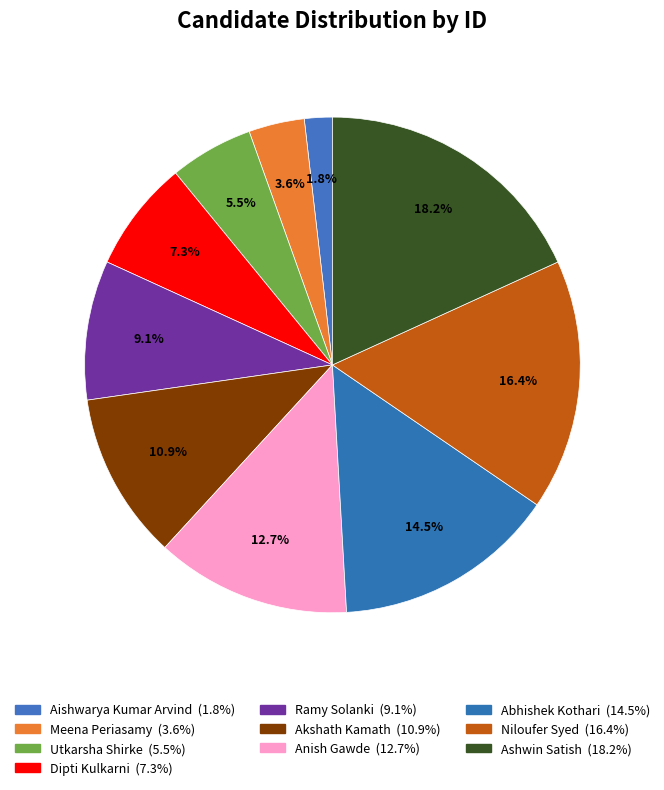

Which category has the biggest portion of the pie?

Ashwin Satish